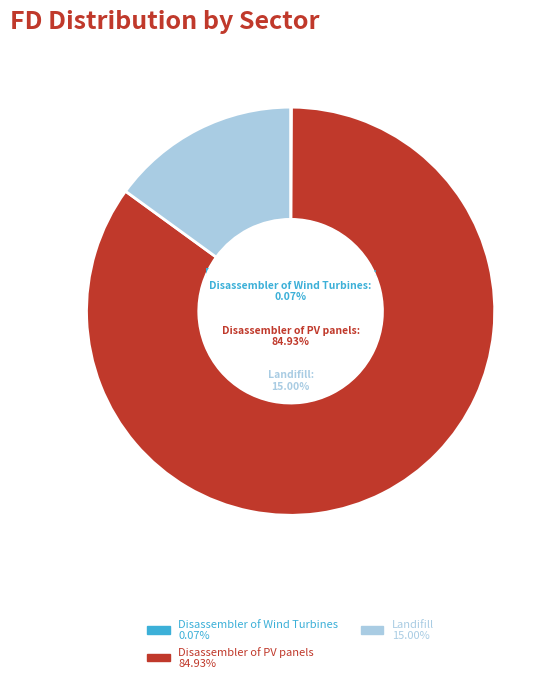

To the nearest percent, what is the difference between the largest and smallest slice percentages?

85%